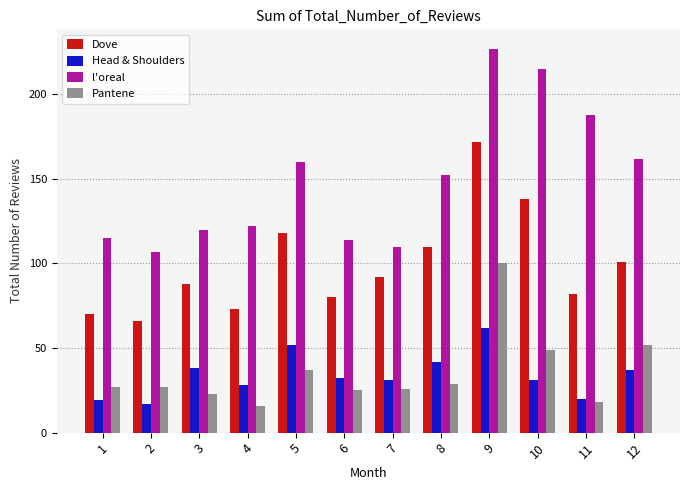

What is the difference between the second highest and second lowest values in the Pantene series?

34